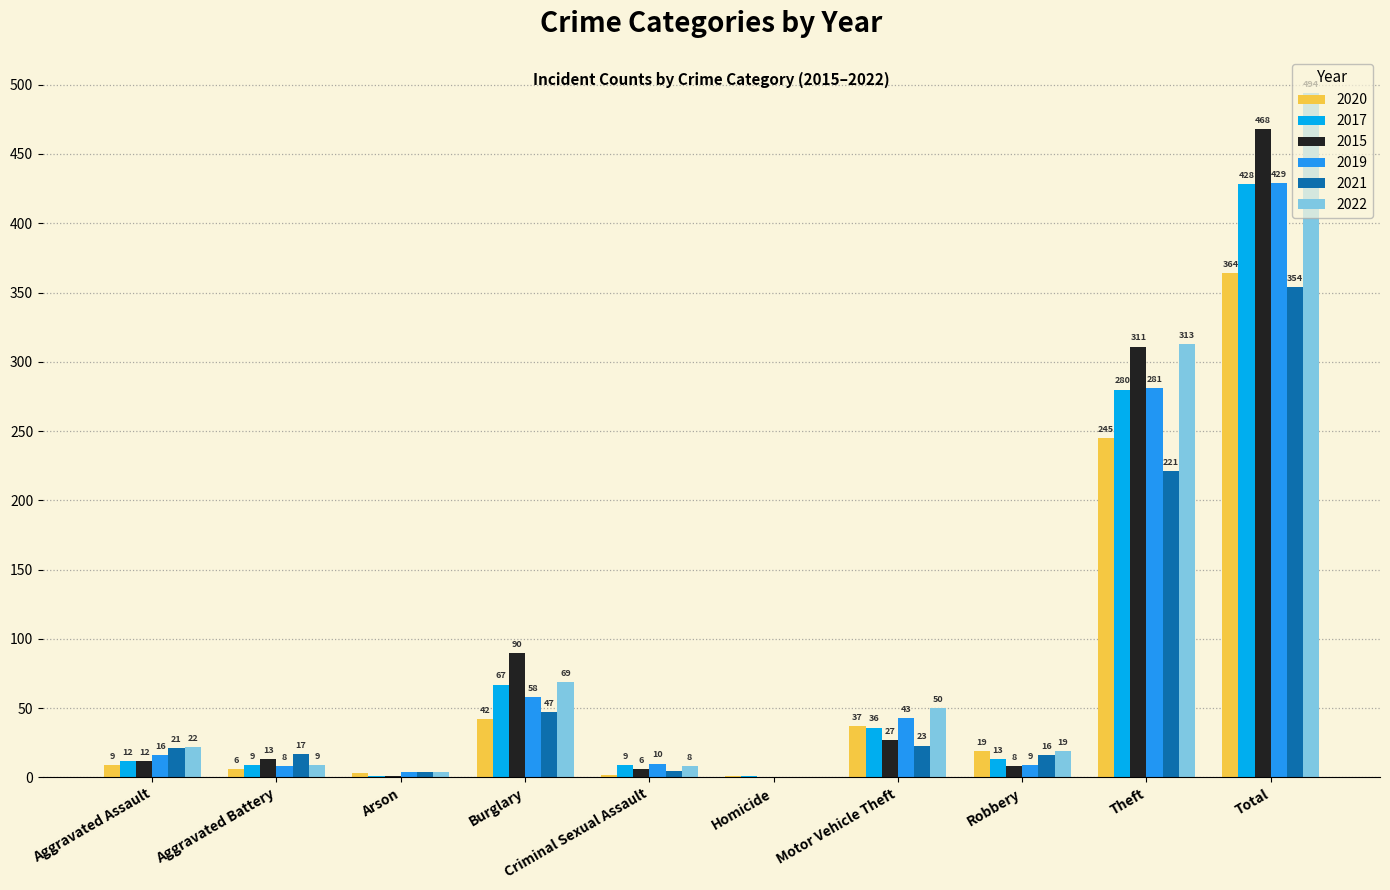

Are the bars grouped side by side (vs. stacked)?

Yes